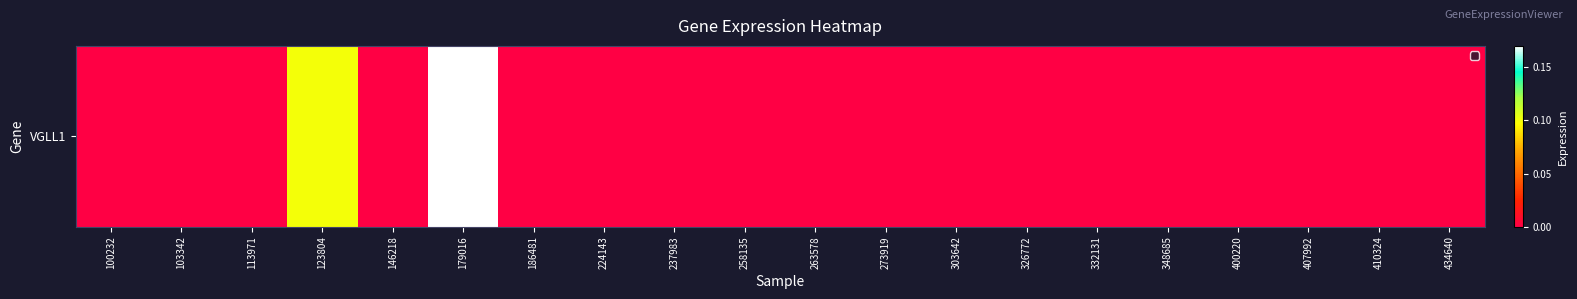

What is the maximum value shown in the chart?

0.2